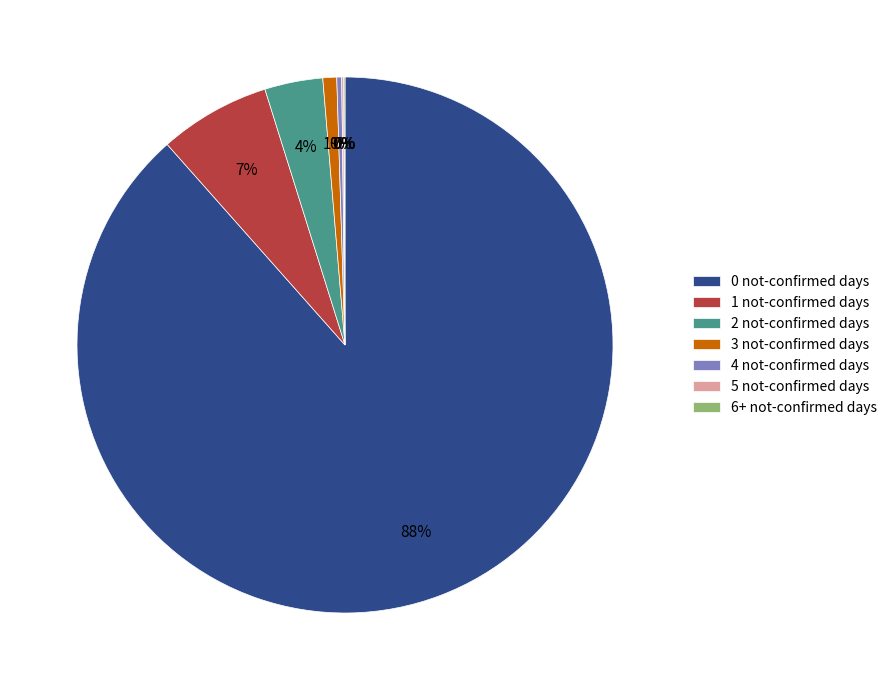

To the nearest percent, what is the average slice percentage?

14%